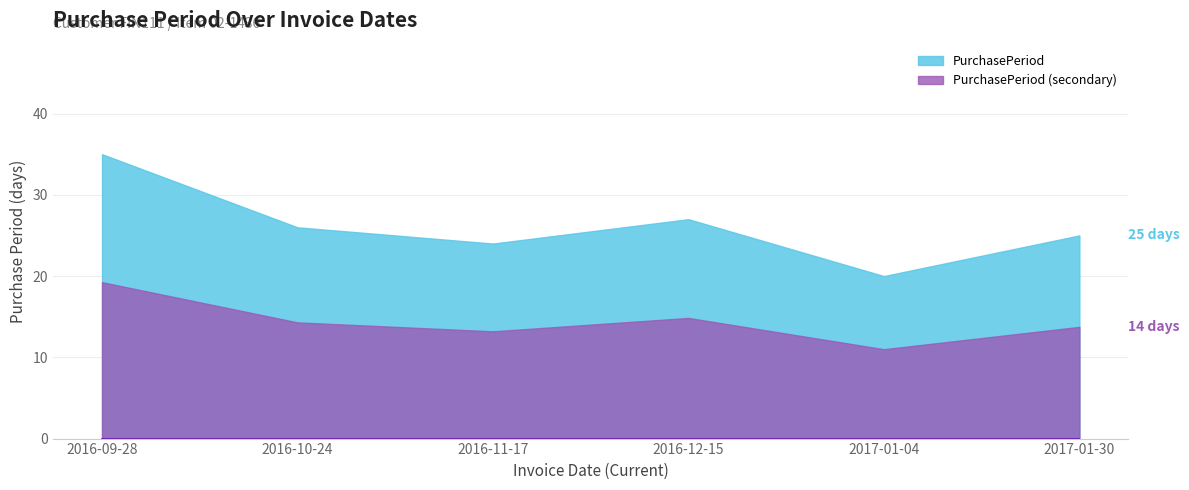

Rank the categories by value from highest to lowest.

2016-09-28, 2016-12-15, 2016-10-24, 2017-01-30, 2016-11-17, 2017-01-04